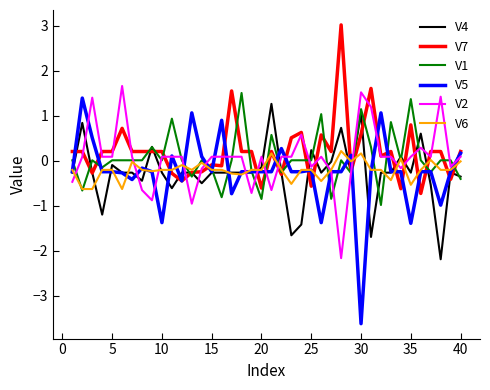

How many values in V5 are below zero?

30